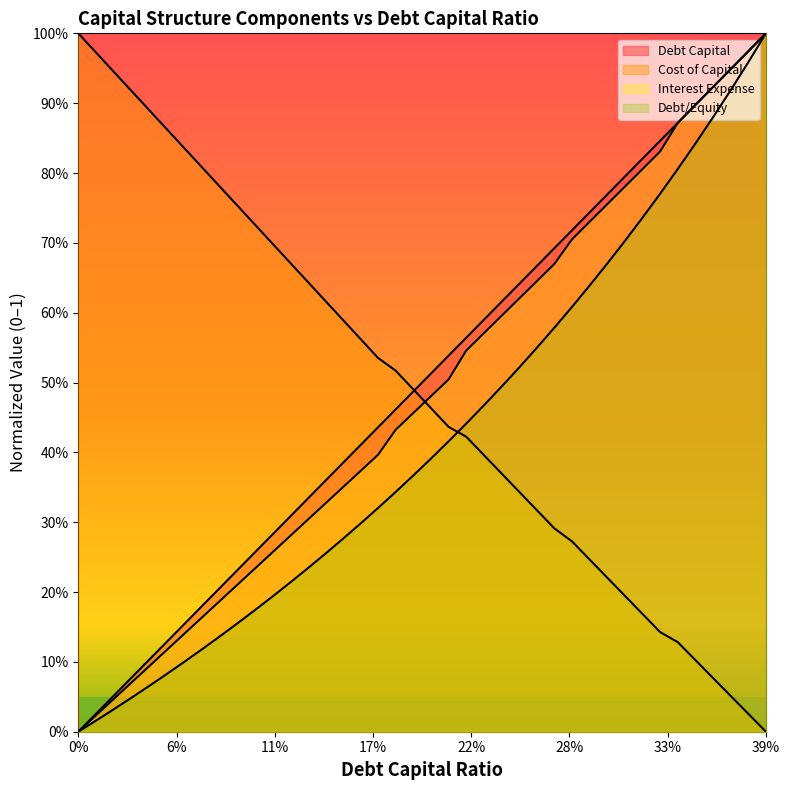

List the series in order of their peak value, lowest first.

debt_capital, cost_capital, interest_expense, debt_equity